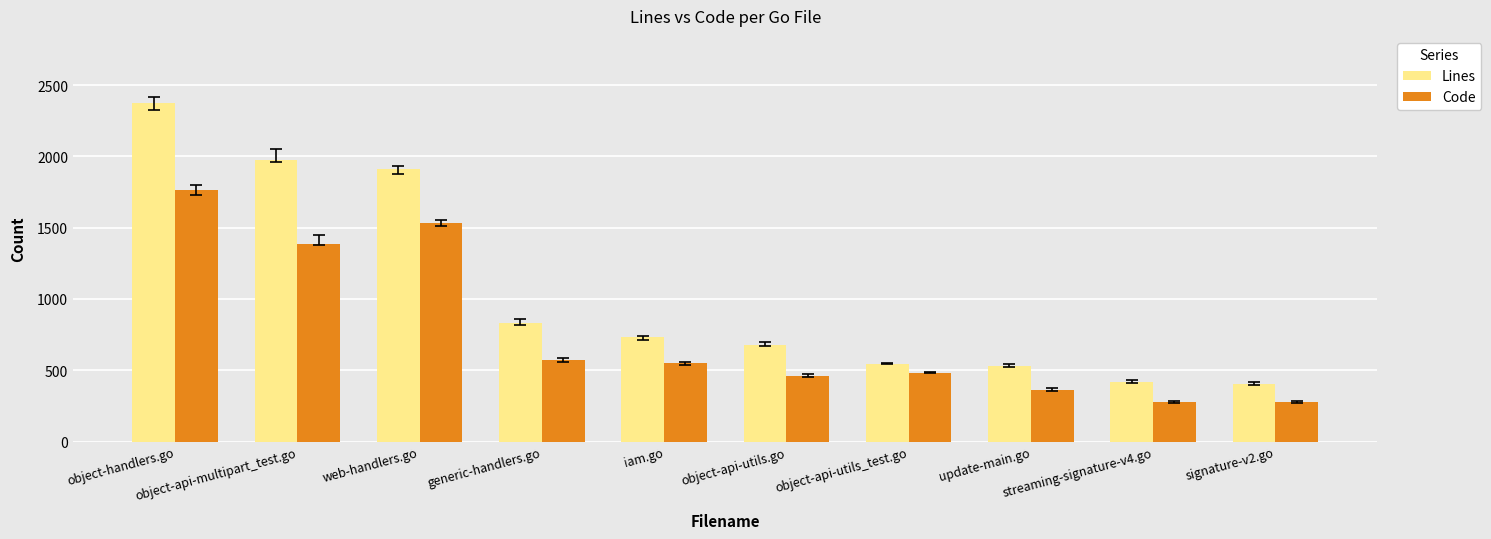

What is the difference between the Lines values at update-main.go and streaming-signature-v4.go?

116